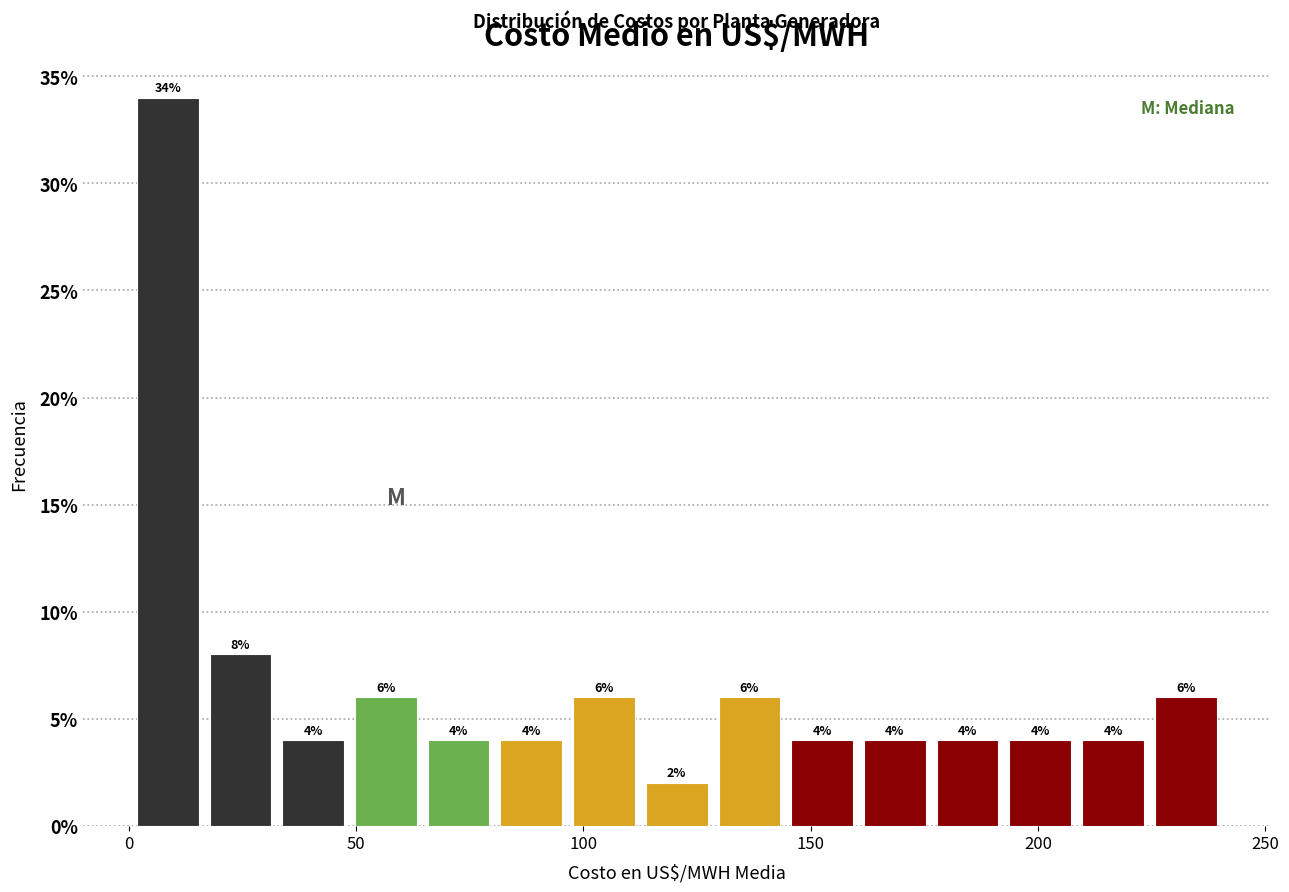

Read against the x-axis, roughly where is the centre of the tallest bar?

10